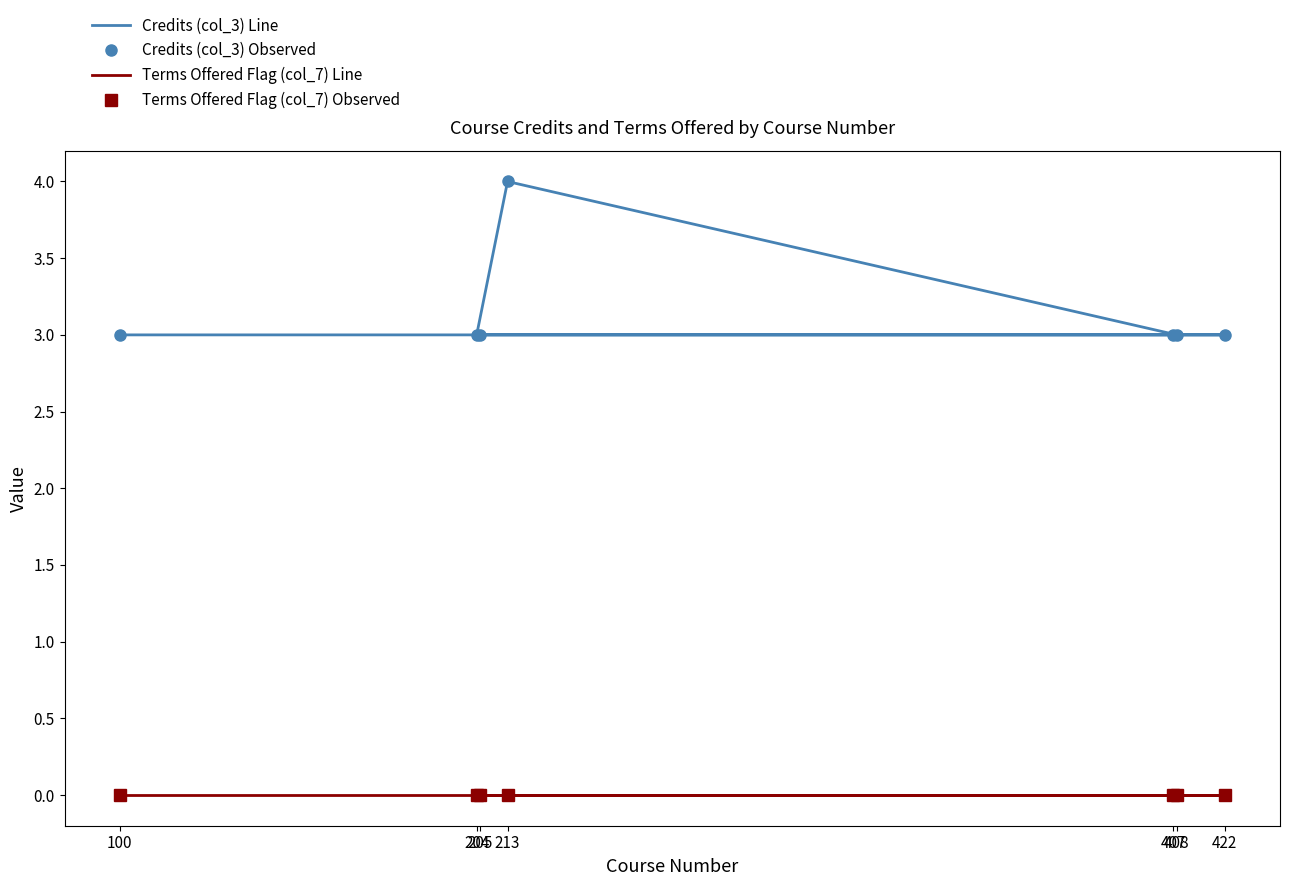

Which series has the largest total across all categories?

Credits (col_3) Line